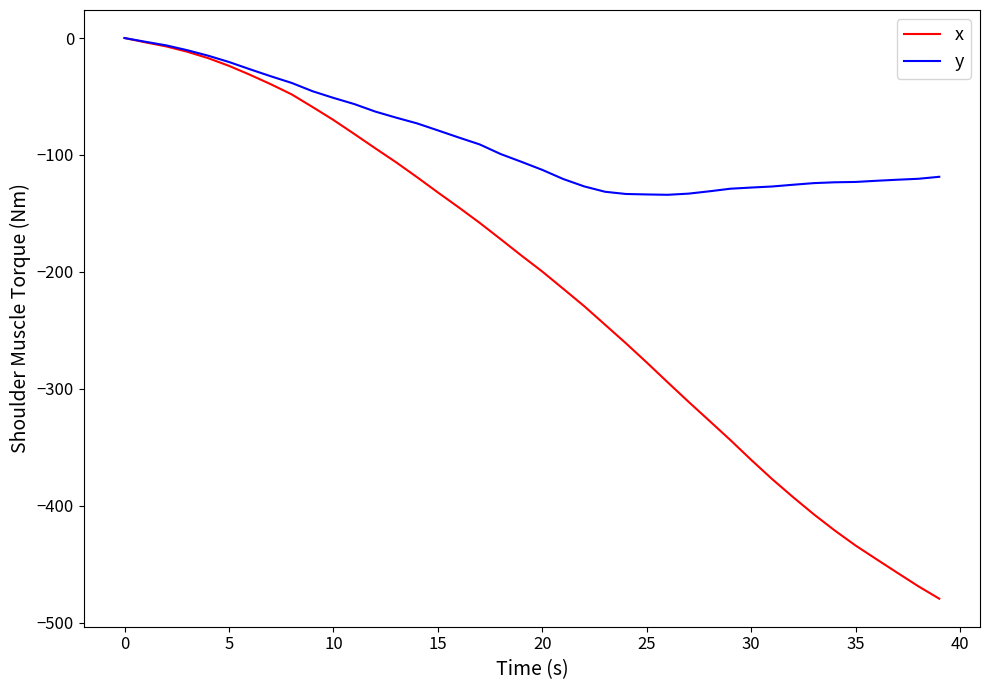

What is the smallest value displayed?

-479.6